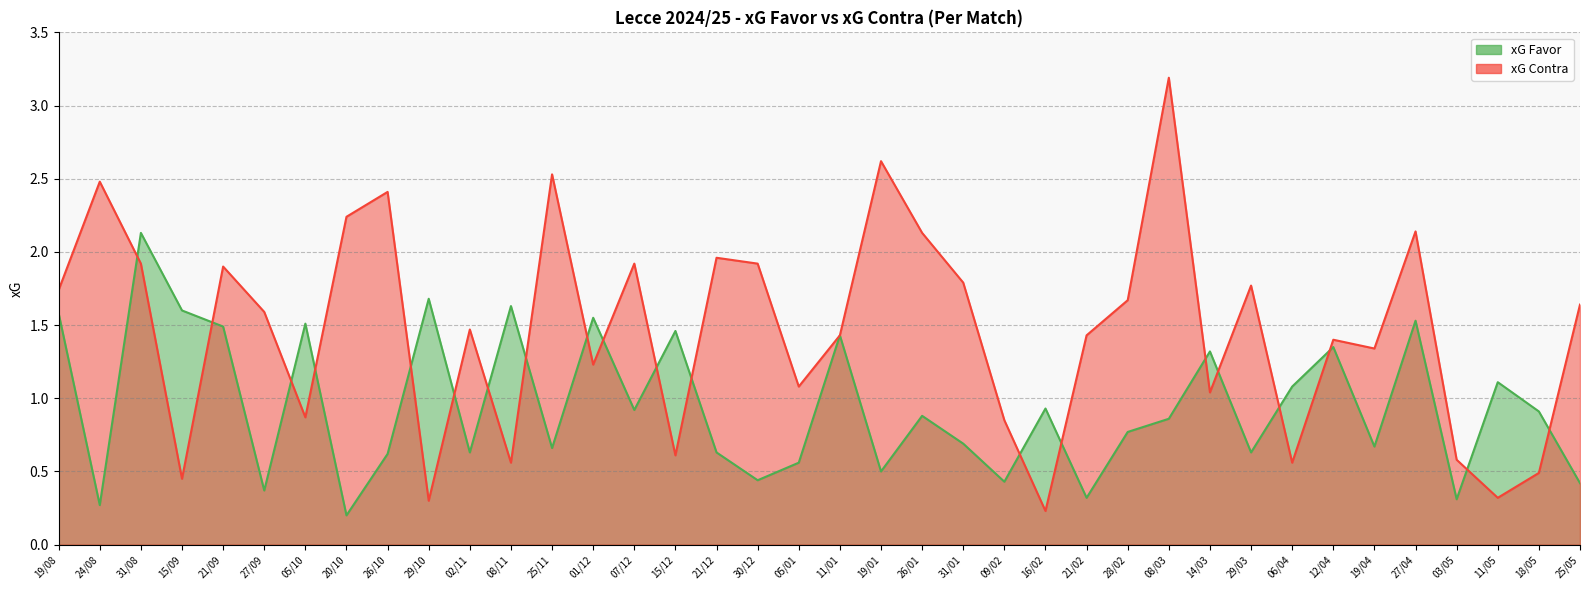

At which category is the sum across all series the highest?

31/08